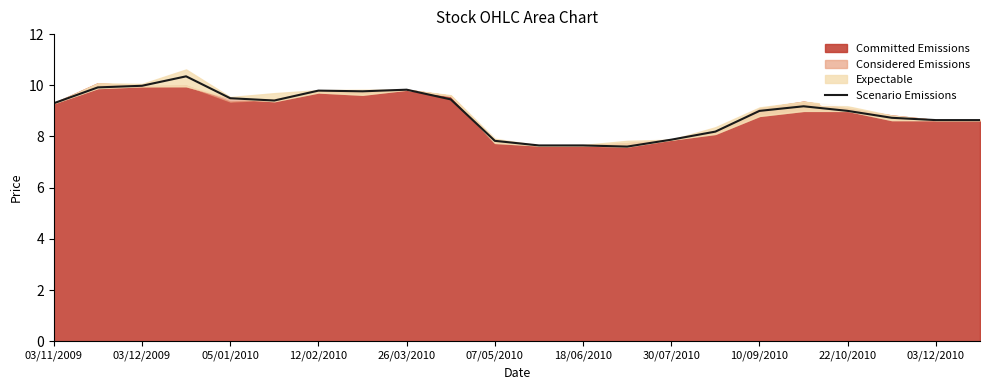

Does the chart have visible grid lines?

No